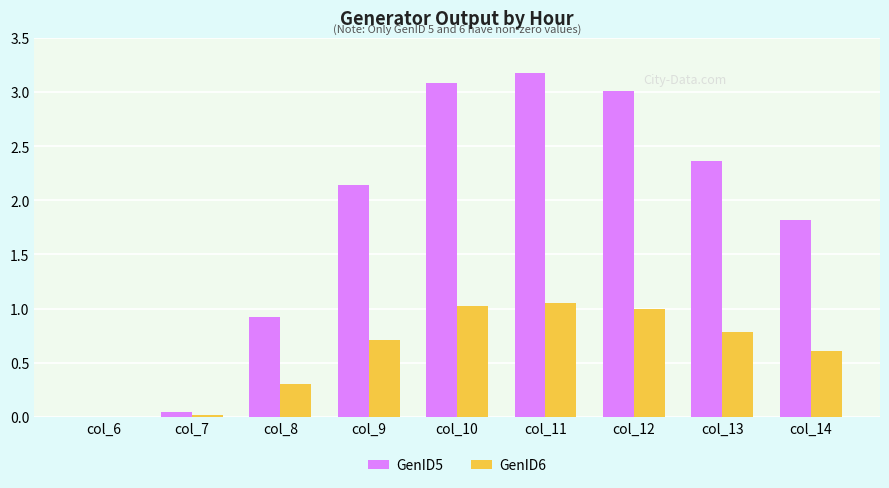

What is the sum of all GenID5 values?

16.5